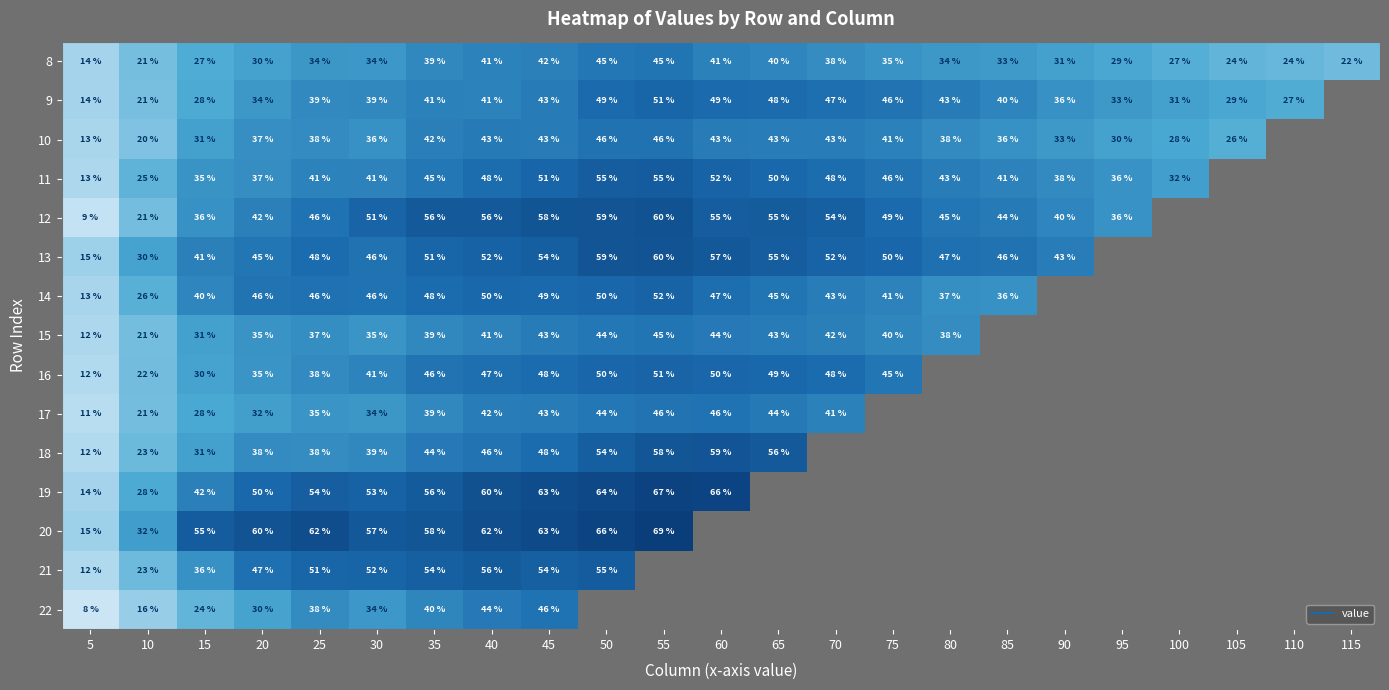

Is the value of 20 at 85 greater than the value of 16 at 65?

Yes